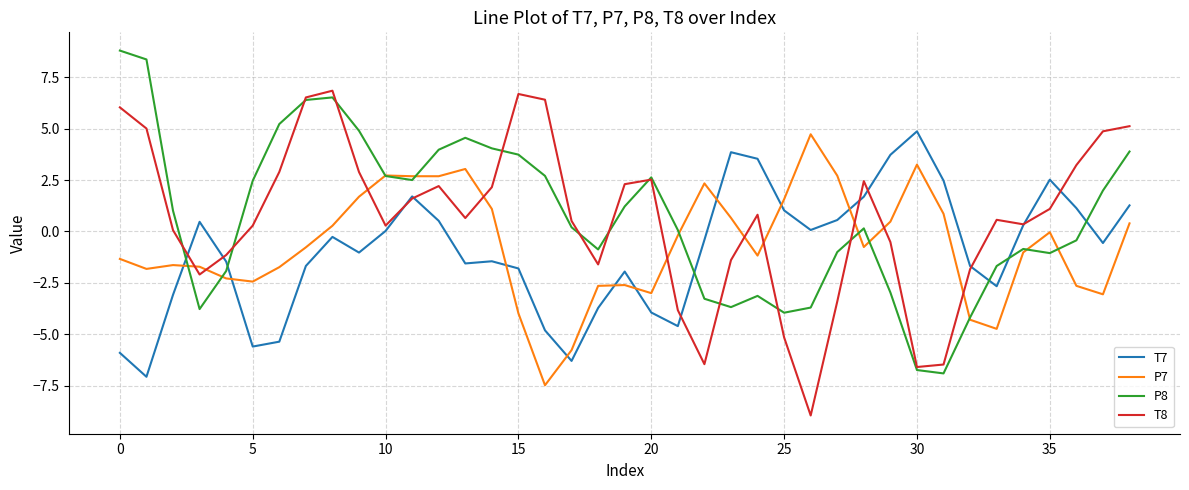

What is the highest value of the P8 series?

8.8